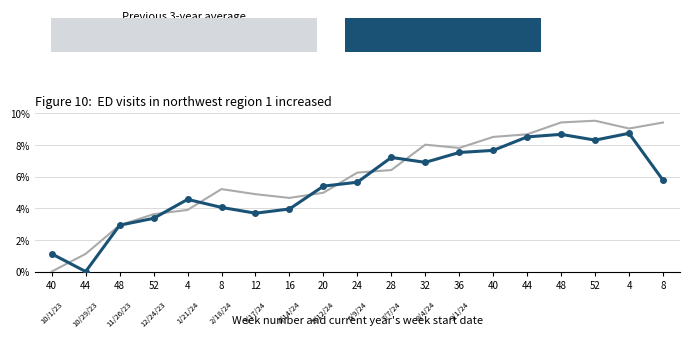

The chart shows a value of 15.1 at 52. True or false?

False